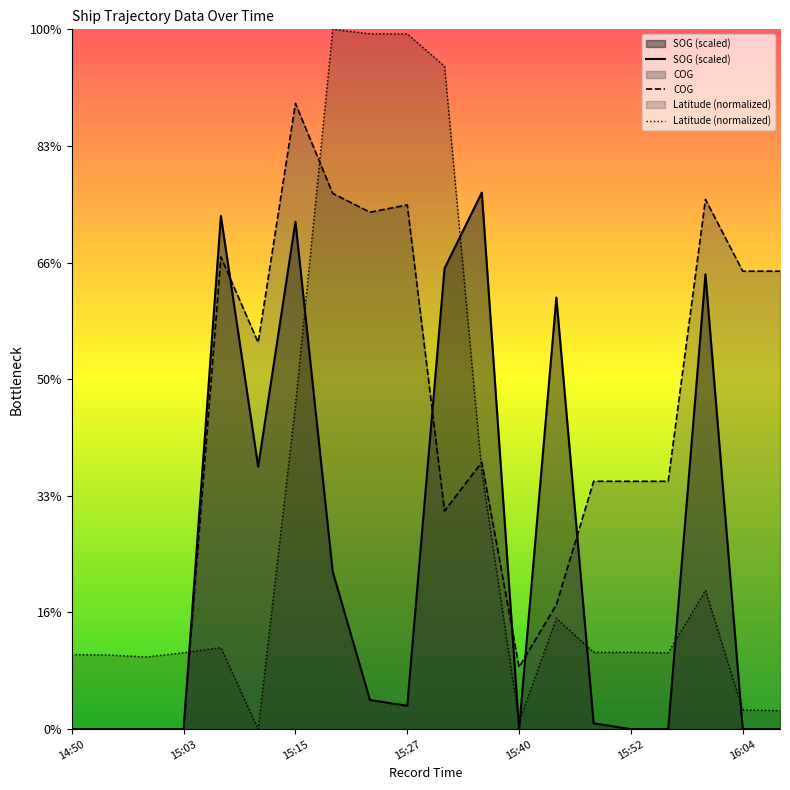

How many interior local valleys does the Latitude (normalized) series have?

4